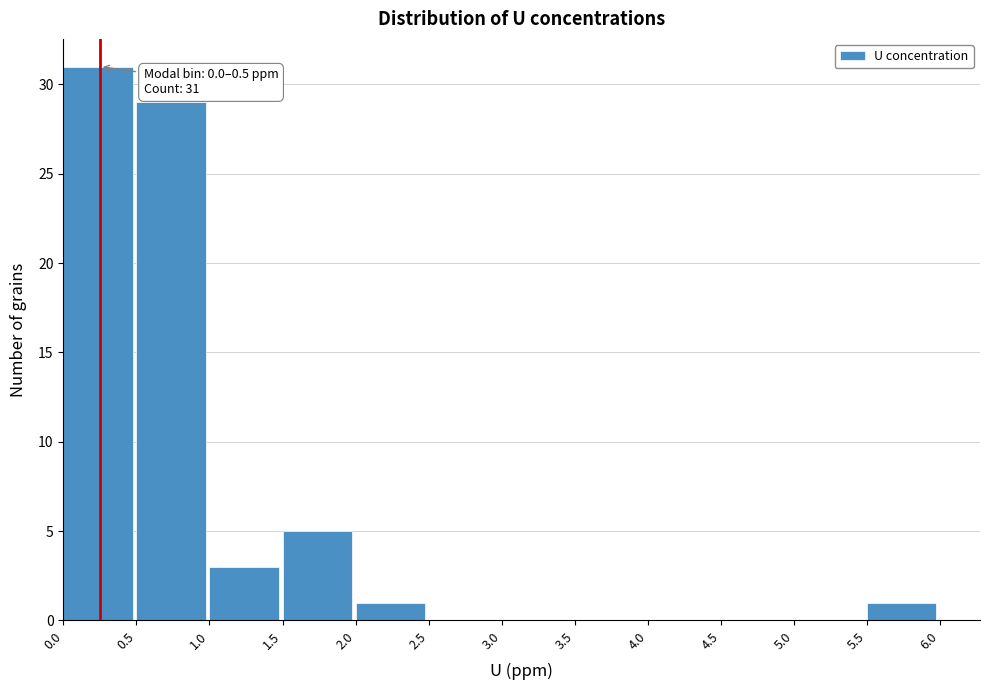

Over which range of the x-axis is the bar tallest?

0.0 to 0.5